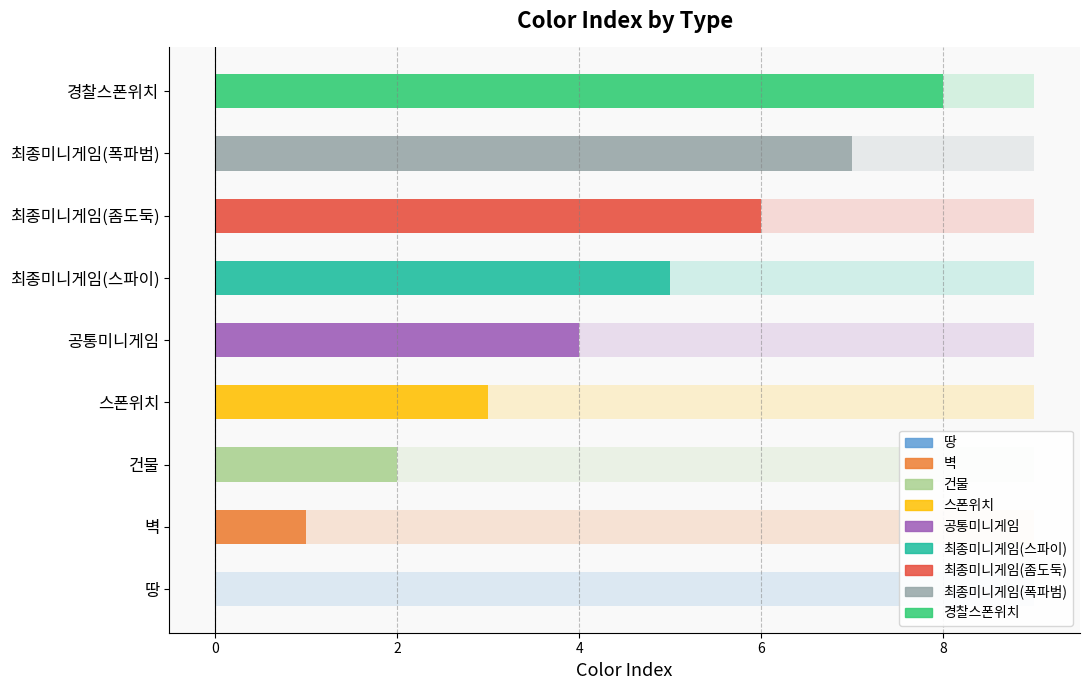

Read the value at 경찰스폰위치.

8